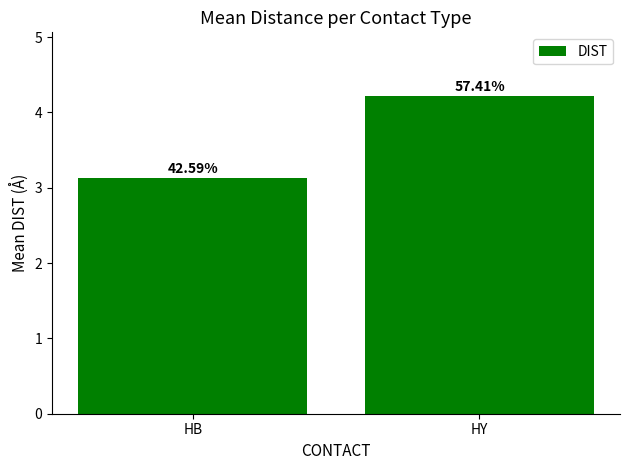

Count the values in the range 3 to 4.

1